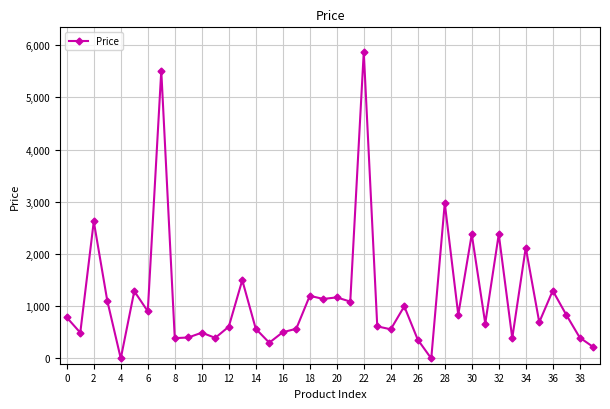

What is the maximum value shown in the chart?

5870